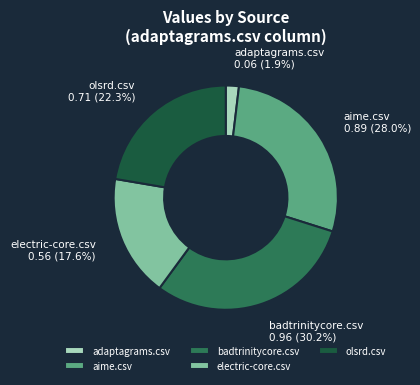

How many segments does this pie chart have?

5